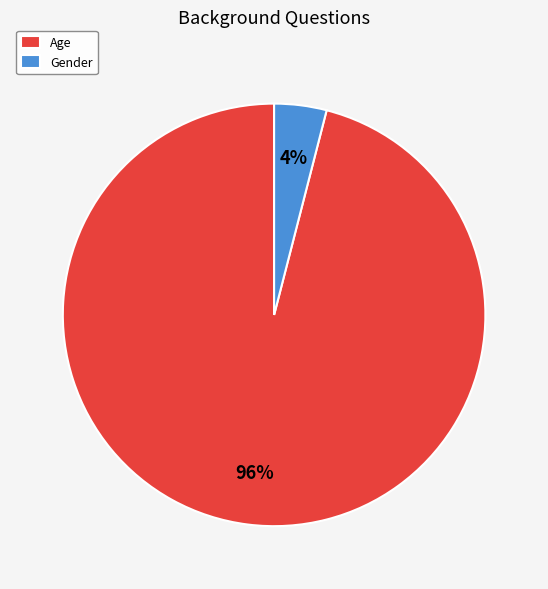

Is it true that Age is 96% of the pie?

True